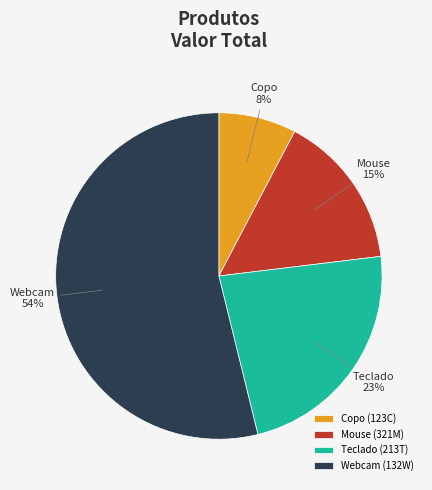

Is there a majority slice in this chart?

Yes